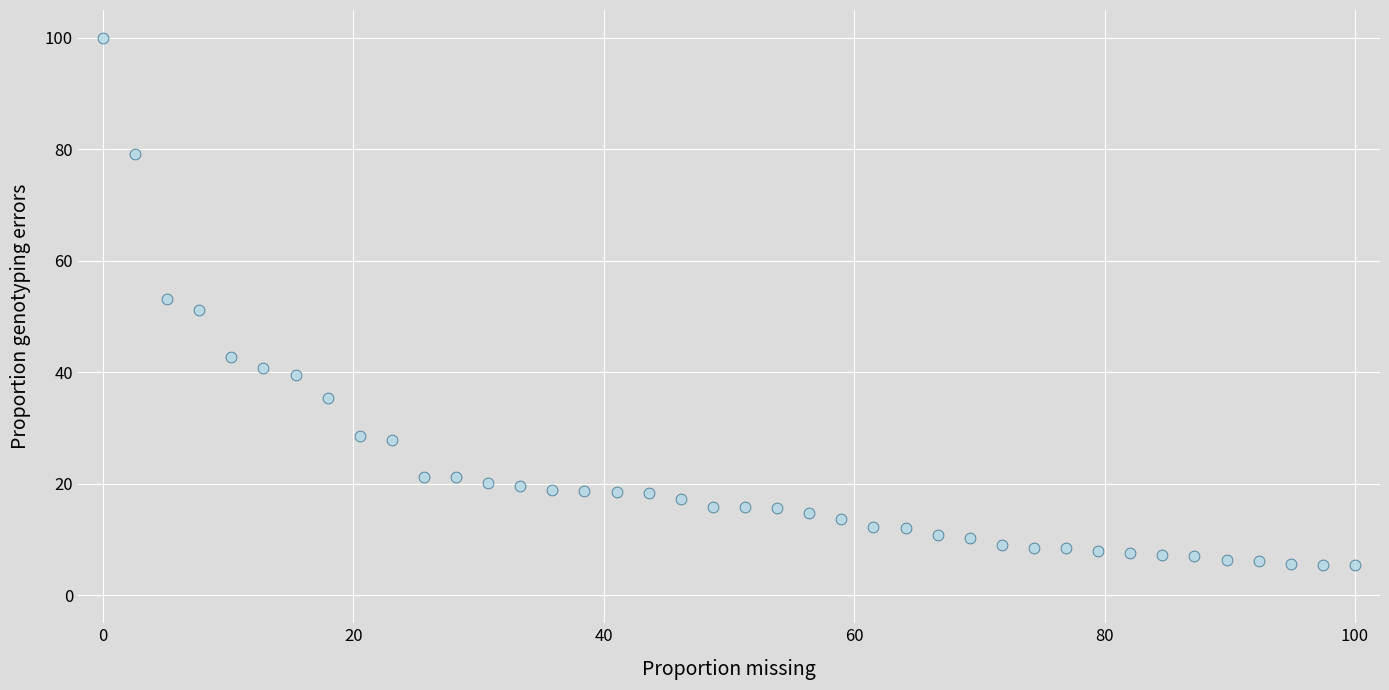

What is the range of X values (max minus min)?

100.0